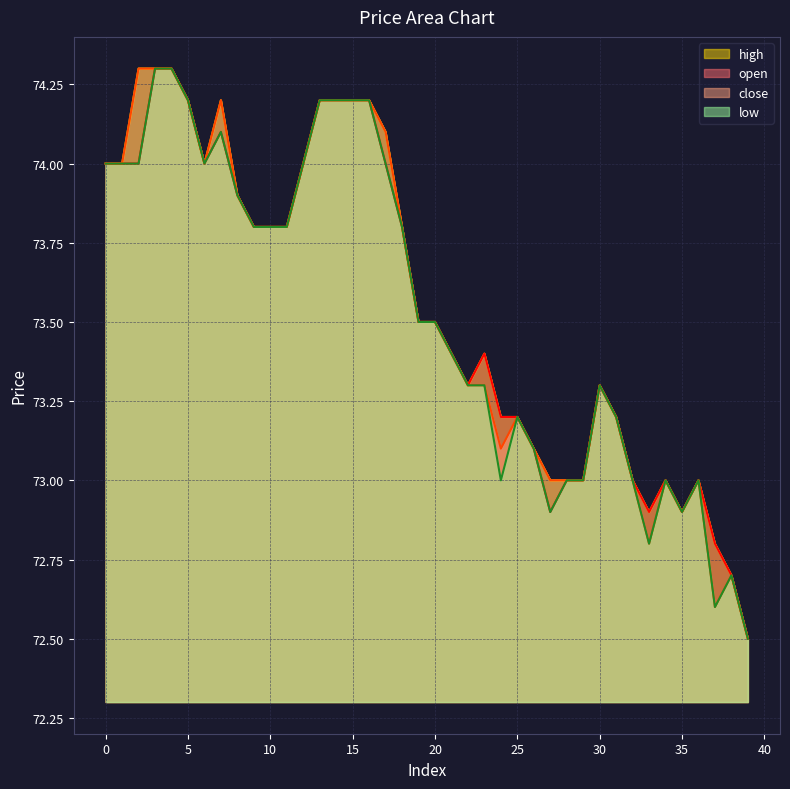

What is the value of the low point at the 35th from the left?

73.0